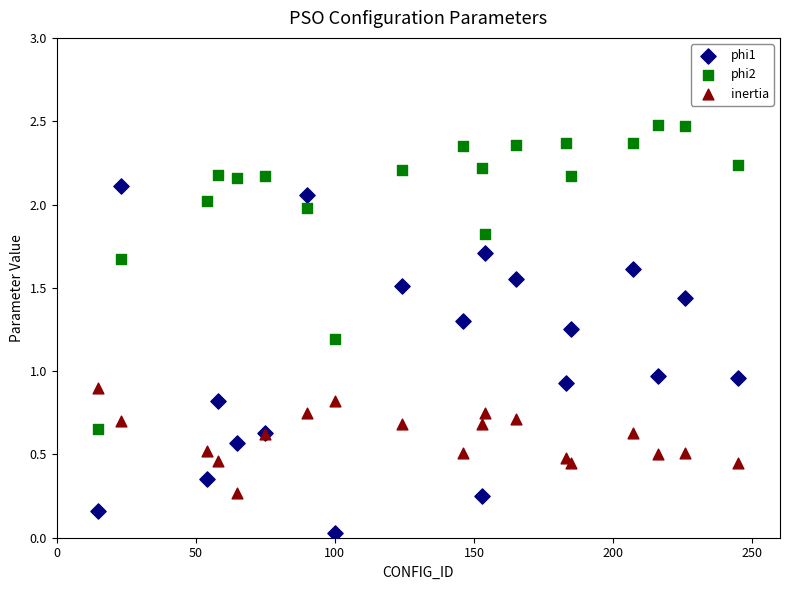

Which series reaches the maximum Y coordinate?

phi2